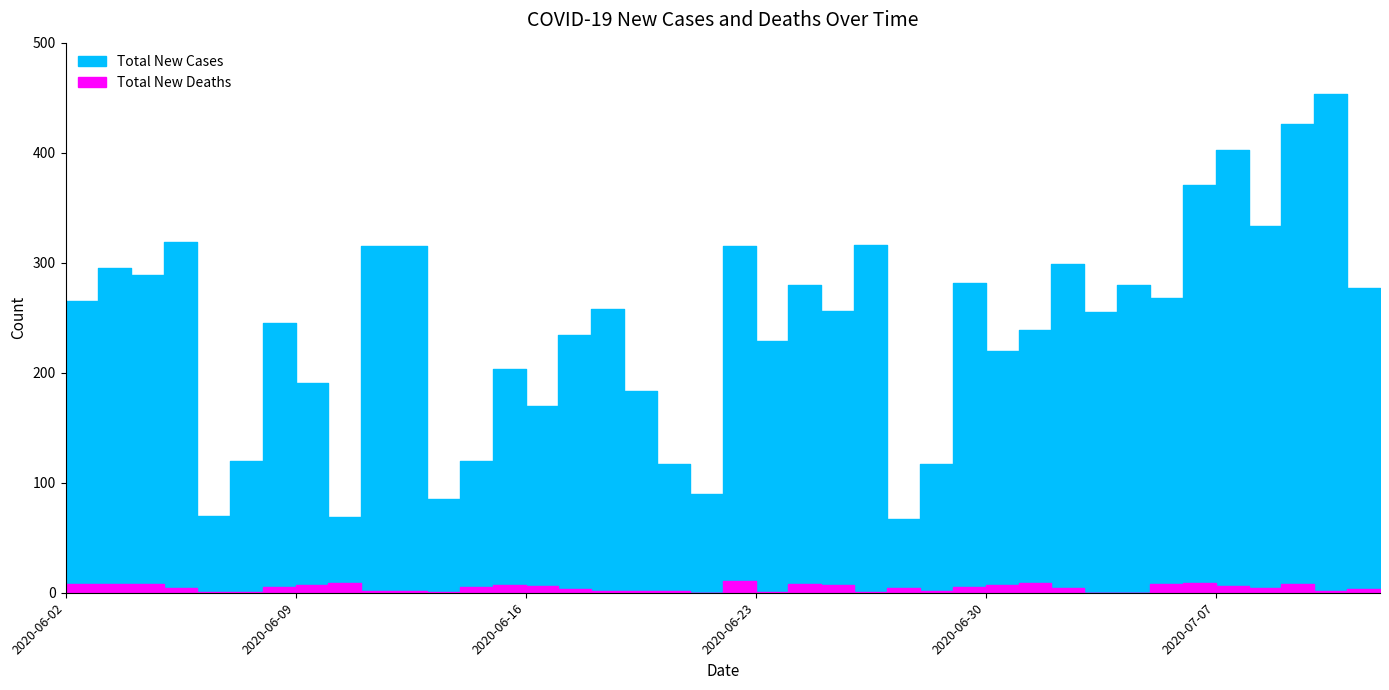

At which label does Total New Cases first exceed 256?

2020-06-03